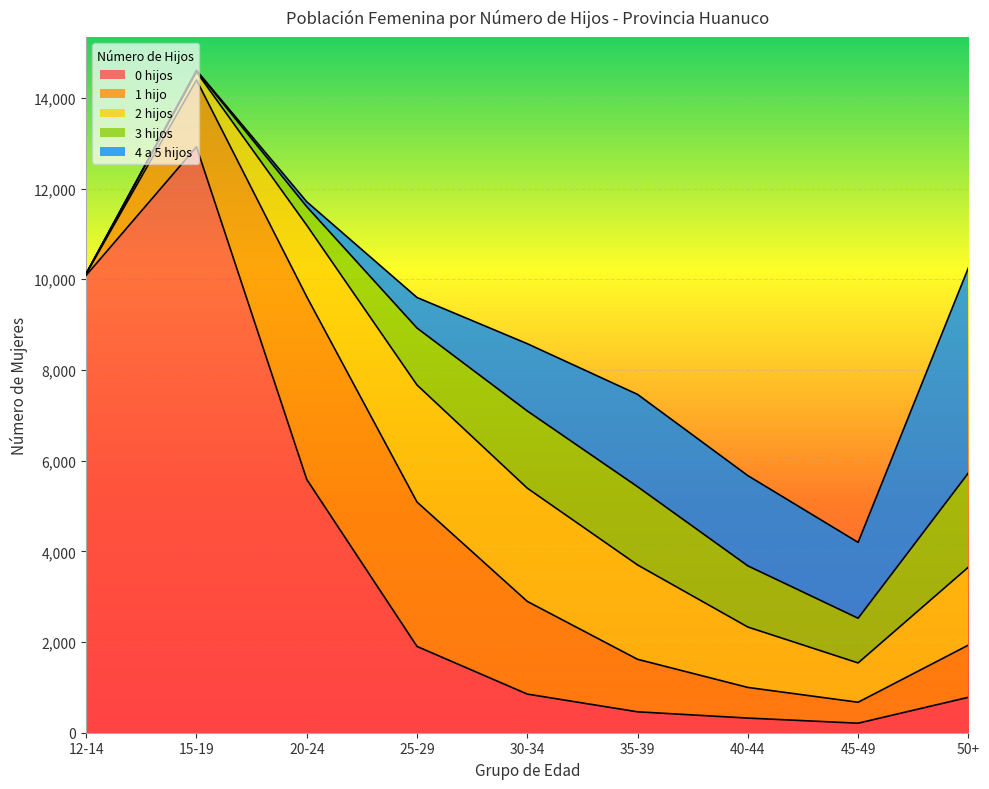

Reading left to right, what are all the values shown in this chart?

0 hijos: 10088	12921	5586	1903	852	461	323	210	781
1 hijo: 33	1475	4028	3184	2044	1158	676	462	1151
2 hijos: 6	178	1577	2581	2497	2081	1332	867	1719
3 hijos: 0	24	410	1256	1702	1725	1349	986	2077
4 a 5 hijos: 0	10	108	674	1484	2036	1990	1673	4524